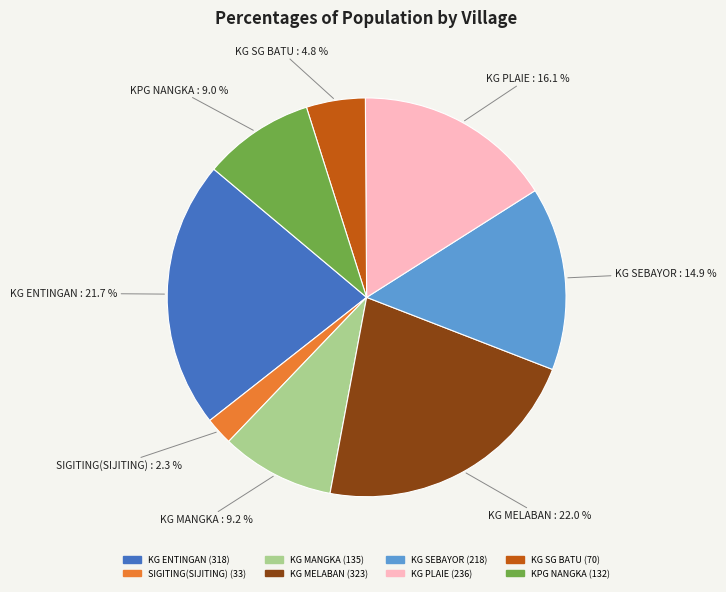

What portion of the pie excludes KG MANGKA?

90.8%